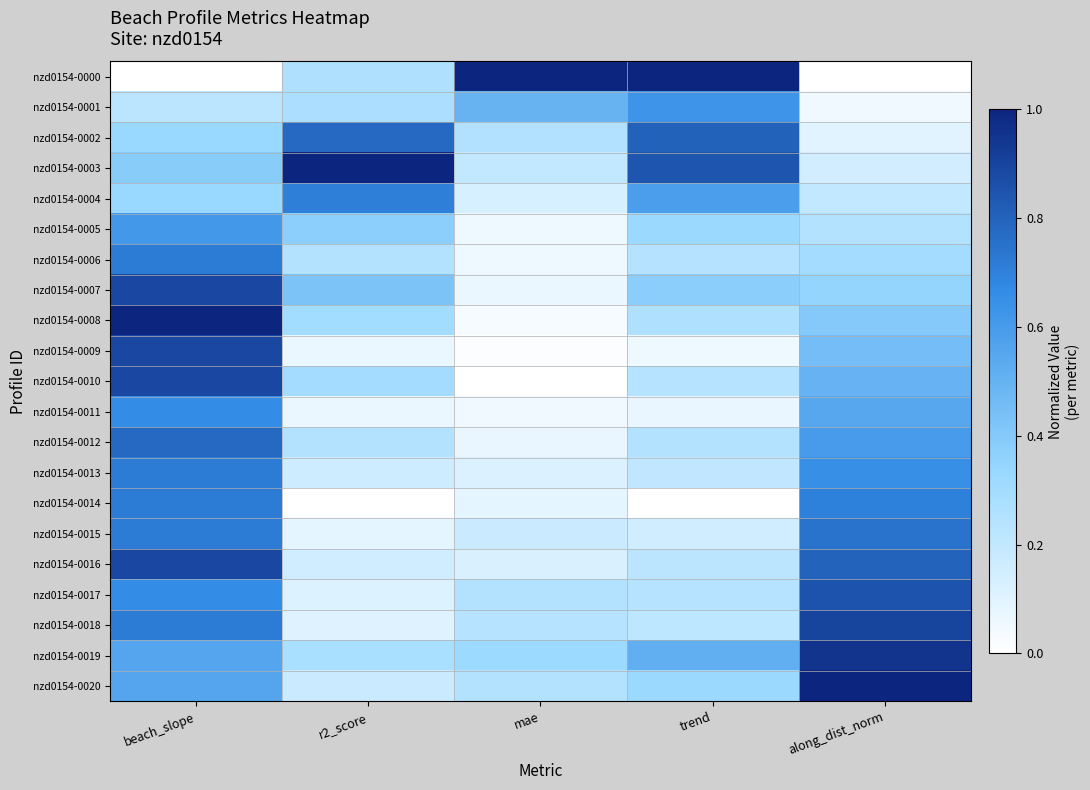

Reading left to right, extract all data points from this chart.

nzd0154-0000: beach_slope=0.0	r2_score=0.3	mae=1.0	trend=1.0	along_dist_norm=0.0
nzd0154-0001: beach_slope=0.2	r2_score=0.3	mae=0.5	trend=0.6	along_dist_norm=0.1
nzd0154-0002: beach_slope=0.3	r2_score=0.8	mae=0.3	trend=0.8	along_dist_norm=0.1
nzd0154-0003: beach_slope=0.4	r2_score=1.0	mae=0.2	trend=0.8	along_dist_norm=0.2
nzd0154-0004: beach_slope=0.3	r2_score=0.7	mae=0.1	trend=0.6	along_dist_norm=0.2
nzd0154-0005: beach_slope=0.6	r2_score=0.4	mae=0.1	trend=0.3	along_dist_norm=0.2
nzd0154-0006: beach_slope=0.7	r2_score=0.2	mae=0.1	trend=0.2	along_dist_norm=0.3
nzd0154-0007: beach_slope=0.9	r2_score=0.4	mae=0.1	trend=0.4	along_dist_norm=0.4
nzd0154-0008: beach_slope=1.0	r2_score=0.3	mae=0.0	trend=0.3	along_dist_norm=0.4
nzd0154-0009: beach_slope=0.9	r2_score=0.1	mae=0.0	trend=0.1	along_dist_norm=0.4
nzd0154-0010: beach_slope=0.9	r2_score=0.3	mae=0.0	trend=0.2	along_dist_norm=0.5
nzd0154-0011: beach_slope=0.7	r2_score=0.1	mae=0.1	trend=0.1	along_dist_norm=0.5
nzd0154-0012: beach_slope=0.8	r2_score=0.3	mae=0.1	trend=0.3	along_dist_norm=0.6
nzd0154-0013: beach_slope=0.7	r2_score=0.2	mae=0.1	trend=0.2	along_dist_norm=0.6
nzd0154-0014: beach_slope=0.7	r2_score=0.0	mae=0.1	trend=0.0	along_dist_norm=0.7
nzd0154-0015: beach_slope=0.7	r2_score=0.1	mae=0.2	trend=0.2	along_dist_norm=0.7
nzd0154-0016: beach_slope=0.9	r2_score=0.2	mae=0.1	trend=0.2	along_dist_norm=0.8
nzd0154-0017: beach_slope=0.7	r2_score=0.1	mae=0.3	trend=0.2	along_dist_norm=0.8
nzd0154-0018: beach_slope=0.7	r2_score=0.1	mae=0.2	trend=0.2	along_dist_norm=0.9
nzd0154-0019: beach_slope=0.6	r2_score=0.3	mae=0.3	trend=0.5	along_dist_norm=0.9
nzd0154-0020: beach_slope=0.6	r2_score=0.2	mae=0.2	trend=0.3	along_dist_norm=1.0